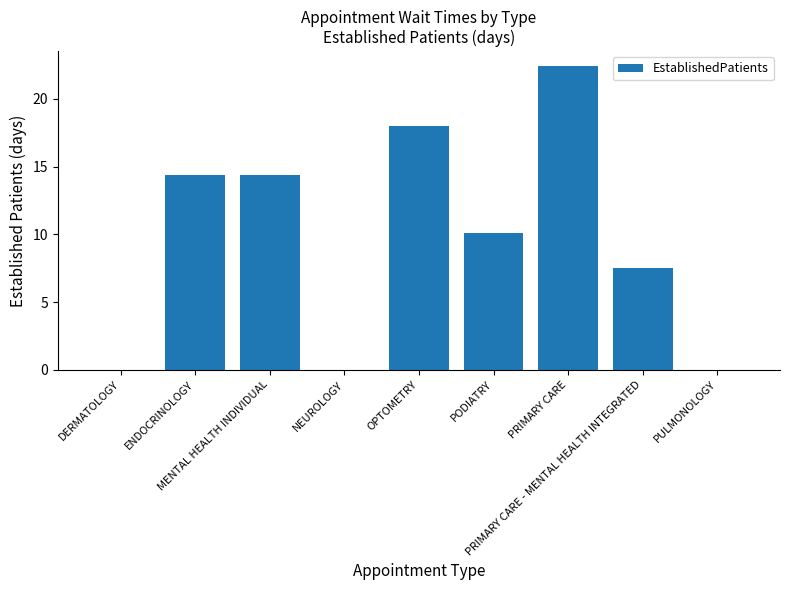

What is the sum of all values?

86.8